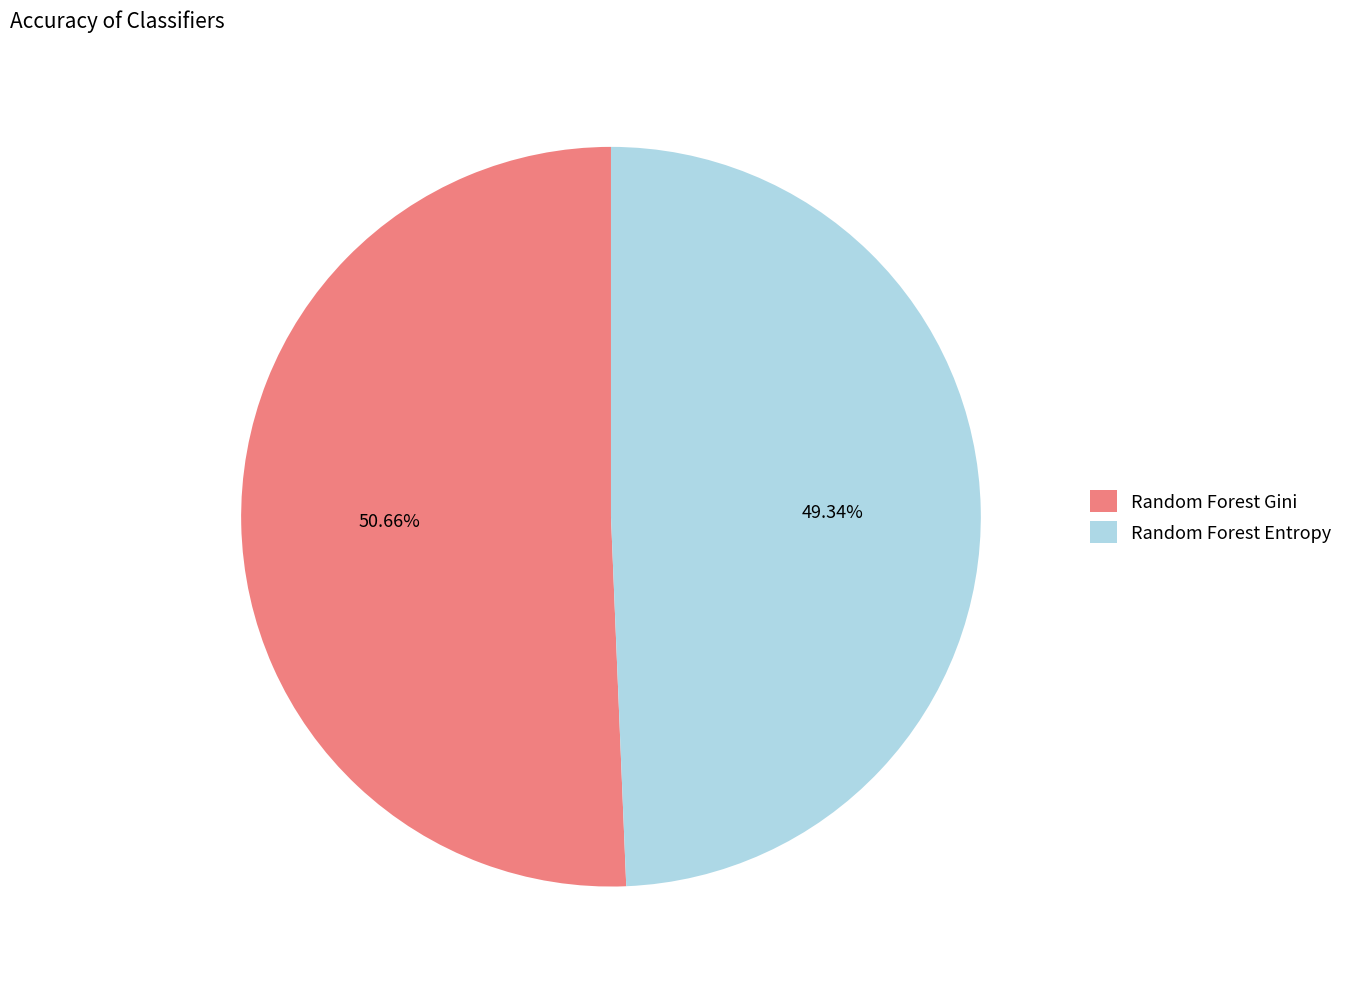

Is it true that Random Forest Gini is 60% of the pie?

False